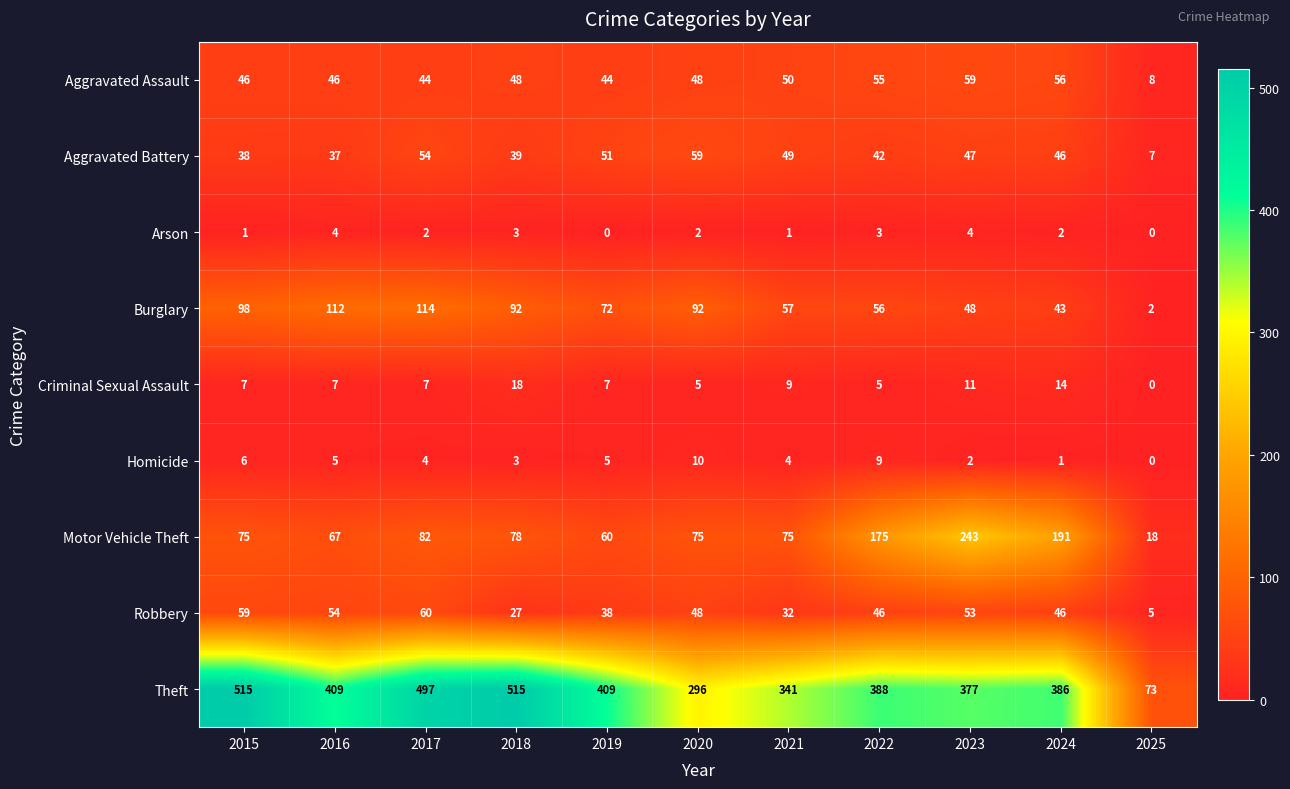

How many values in the Criminal Sexual Assault series are below 7?

3